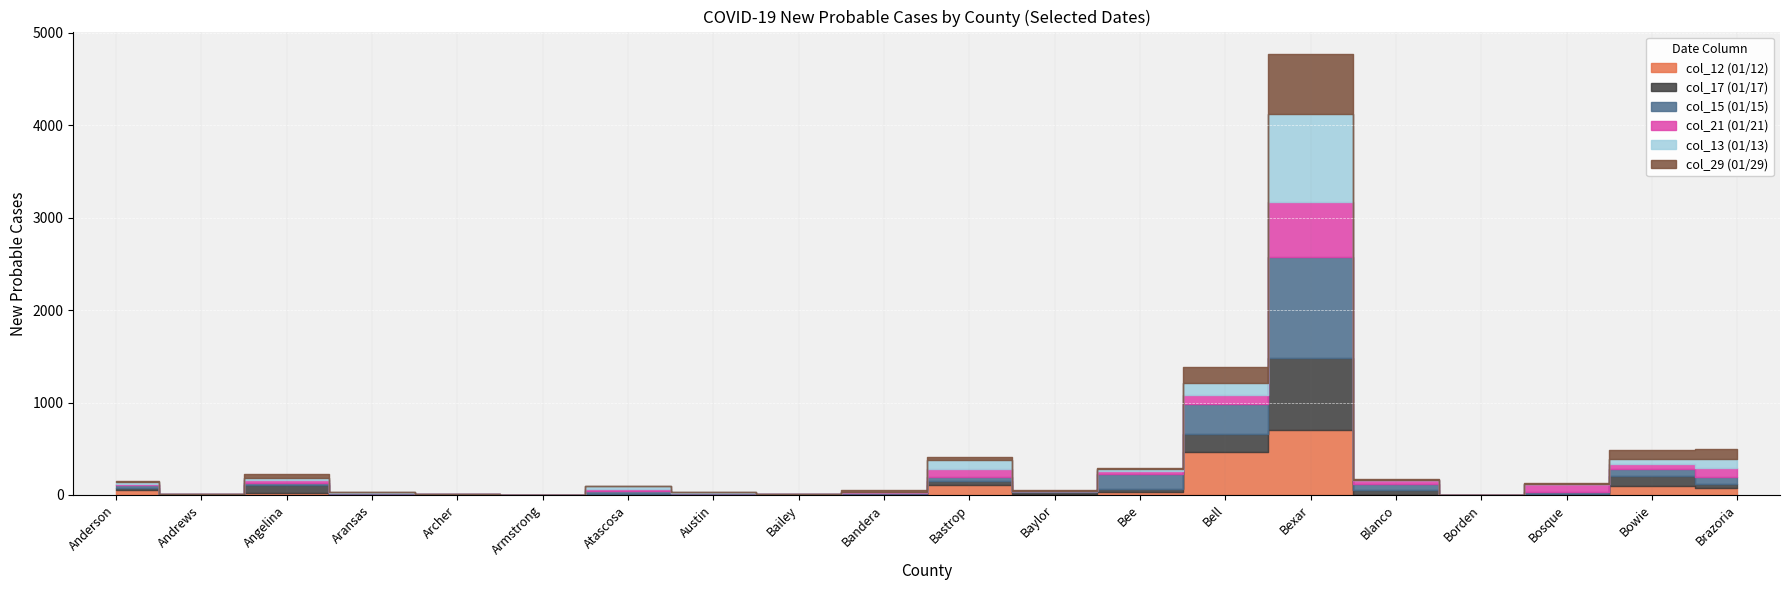

Where is the first local minimum for col_13 (01/13)?

Andrews